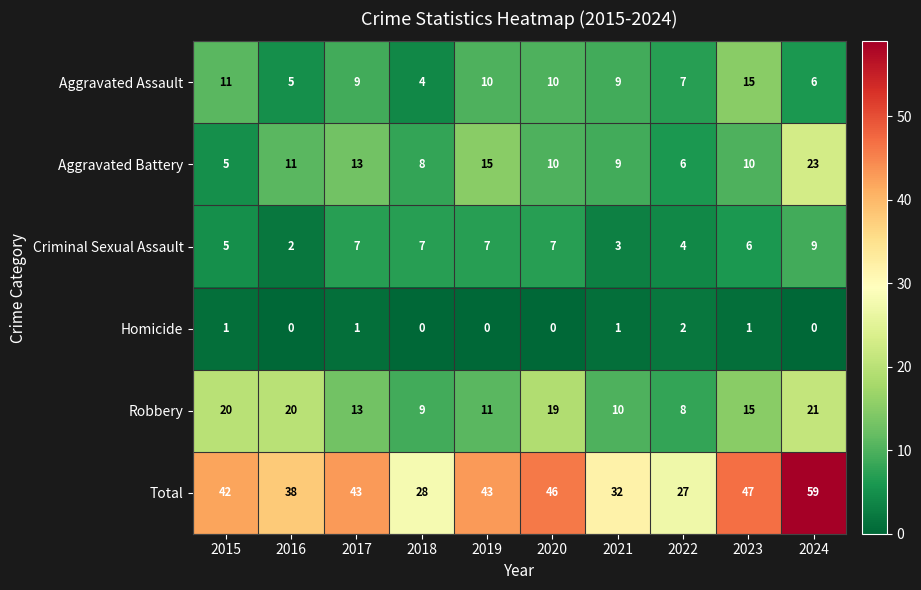

List the series in order of their peak value, highest first.

Total, Aggravated Battery, Robbery, Aggravated Assault, Criminal Sexual Assault, Homicide